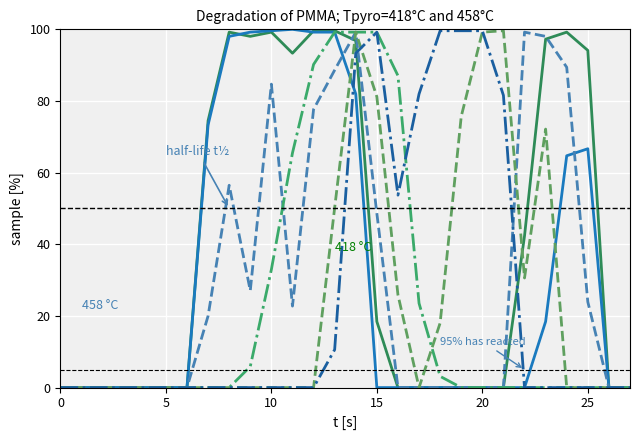

Reading left to right, extract all data points from this chart.

col_11: 0.0	0.0	0.0	0.0	0.0	0.0	0.0	73.3	98.0	99.2	99.6	100.0	99.2	99.2	82.0	0.0	0.0	0.0	0.0	0.0	0.0	0.0	0.0	18.4	64.7	66.7	0.0	0.0
col_12: 0.0	0.0	0.0	0.0	0.0	0.0	0.0	74.5	99.2	98.0	99.2	93.3	99.6	99.6	96.9	18.4	0.0	0.0	0.0	0.0	0.0	0.0	42.4	97.3	99.2	94.1	0.0	0.0
col_13: 0.0	0.0	0.0	0.0	0.0	0.0	0.0	20.0	56.5	27.1	84.7	22.7	77.6	88.6	99.2	48.6	0.0	0.0	0.0	0.0	0.0	0.0	99.2	98.0	89.4	23.9	0.0	0.0
col_14: 0.0	0.0	0.0	0.0	0.0	0.0	0.0	0.0	0.0	0.0	0.0	0.0	0.0	50.2	99.2	81.2	25.9	0.0	18.0	75.7	99.2	99.6	30.6	72.2	0.0	0.0	0.0	0.0
col_15: 0.0	0.0	0.0	0.0	0.0	0.0	0.0	0.0	0.0	0.0	0.0	0.0	0.0	10.6	93.3	99.2	53.7	82.0	99.6	99.6	99.6	81.6	0.0	0.0	0.0	0.0	0.0	0.0
col_18: 0.0	0.0	0.0	0.0	0.0	0.0	0.0	0.0	0.0	5.9	32.9	65.5	90.2	99.2	99.2	99.2	87.1	23.5	3.1	0.0	0.0	0.0	0.0	0.0	0.0	0.0	0.0	0.0